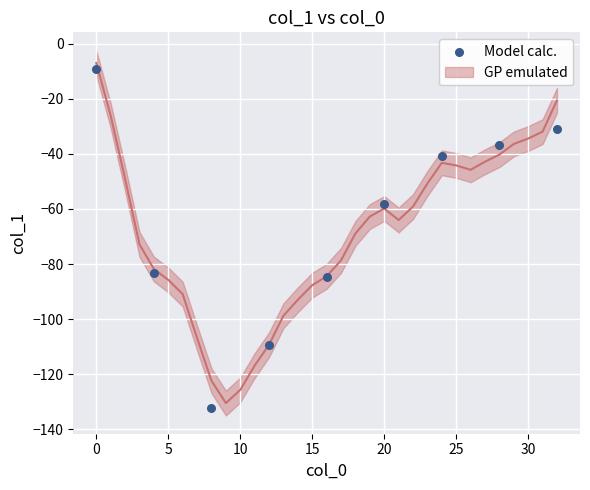

What Y value in the scatter plot is closest to -70?

-58.1